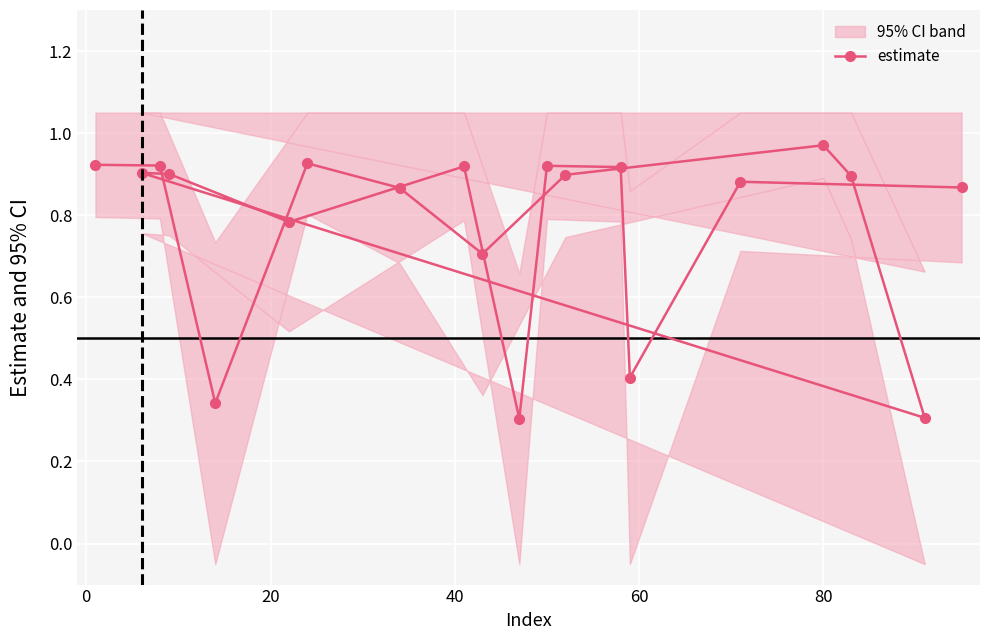

Is this an area chart (filled region under the line)?

No